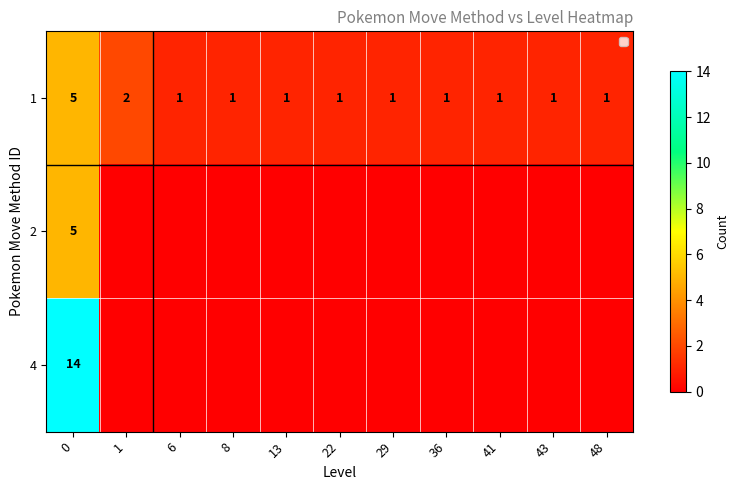

The value of 4 at 0 is 14. True or false?

True